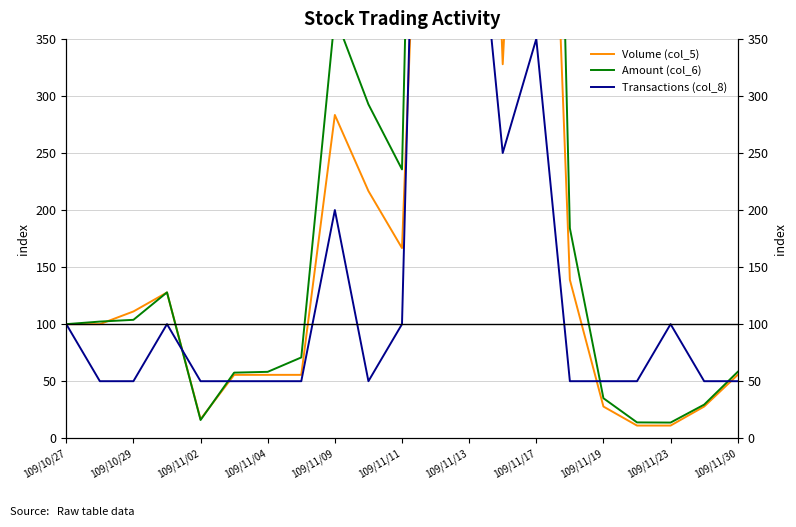

What is the sum of the Amount (col_6) values at 109/11/04 and 11?

1613.3